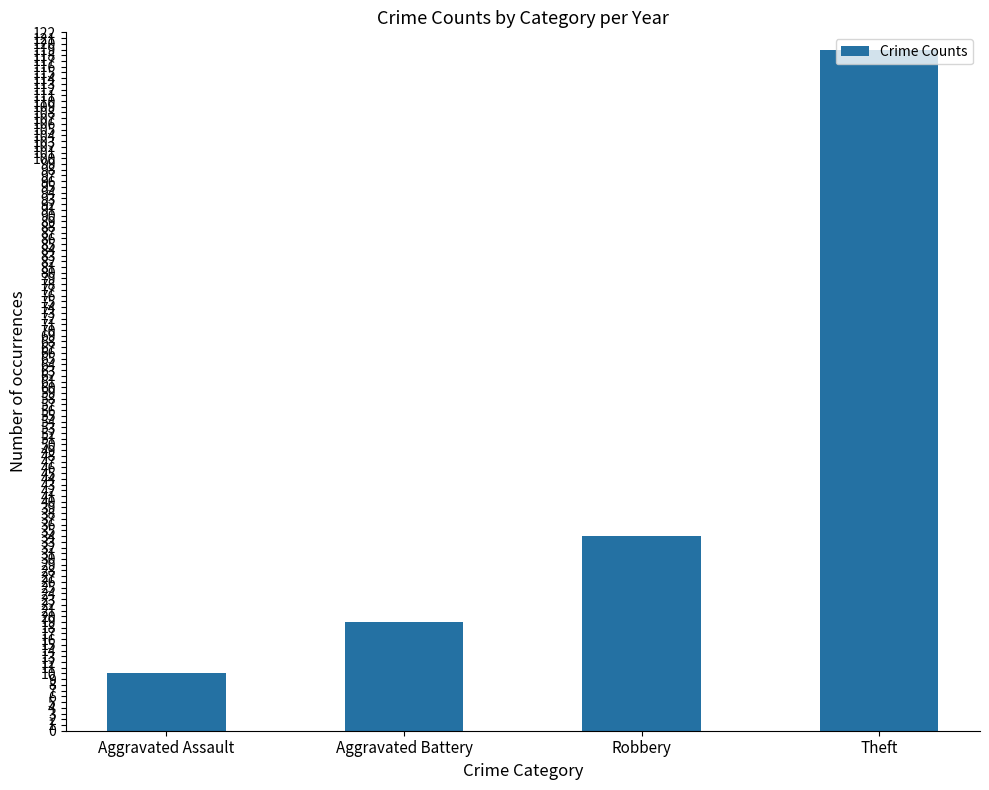

What is the greatest value displayed?

119